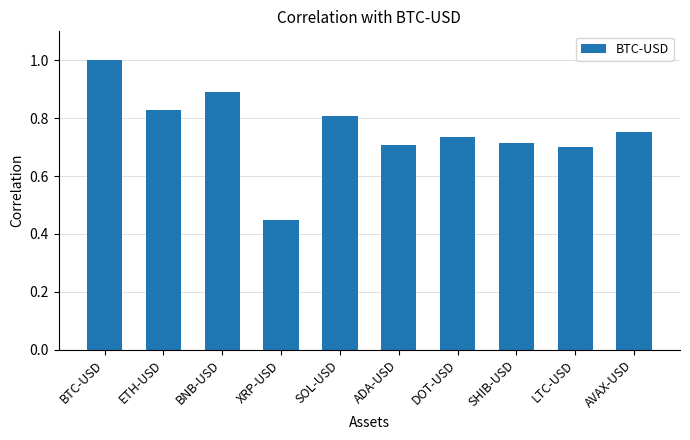

At which category does the chart reach its peak across all series?

BTC-USD